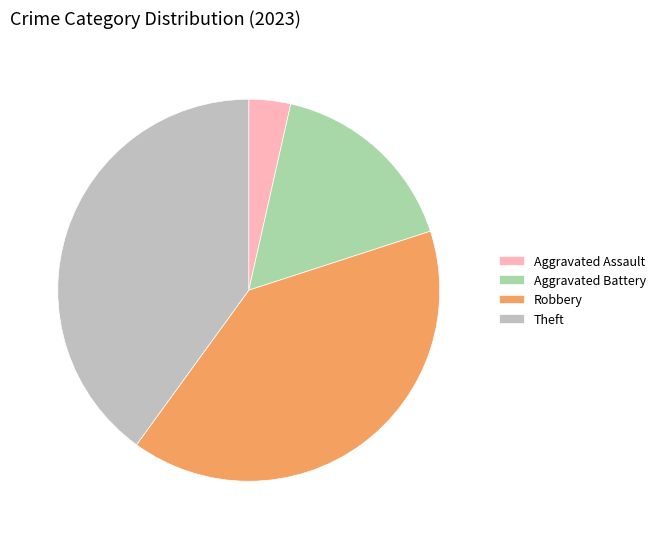

True or false: Robbery accounts for 26% of the total.

False